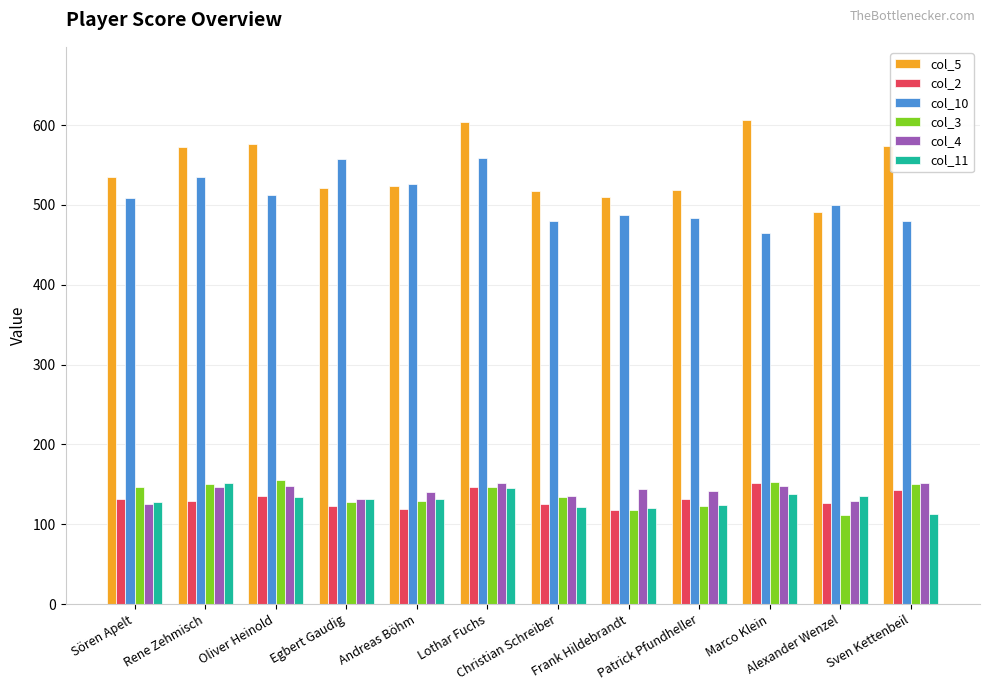

How many values in the col_10 series are below 509?

6